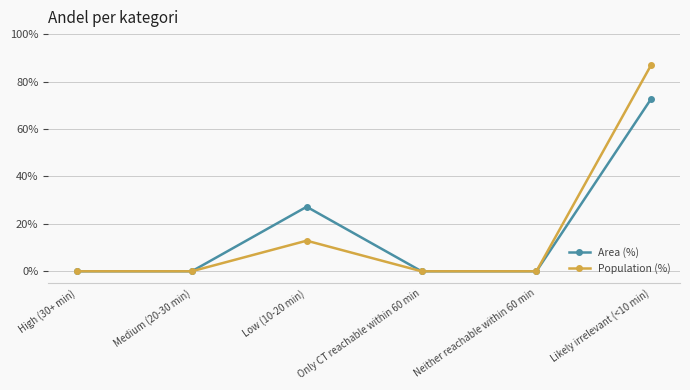

Which series has the largest range (max minus min)?

Population (%)